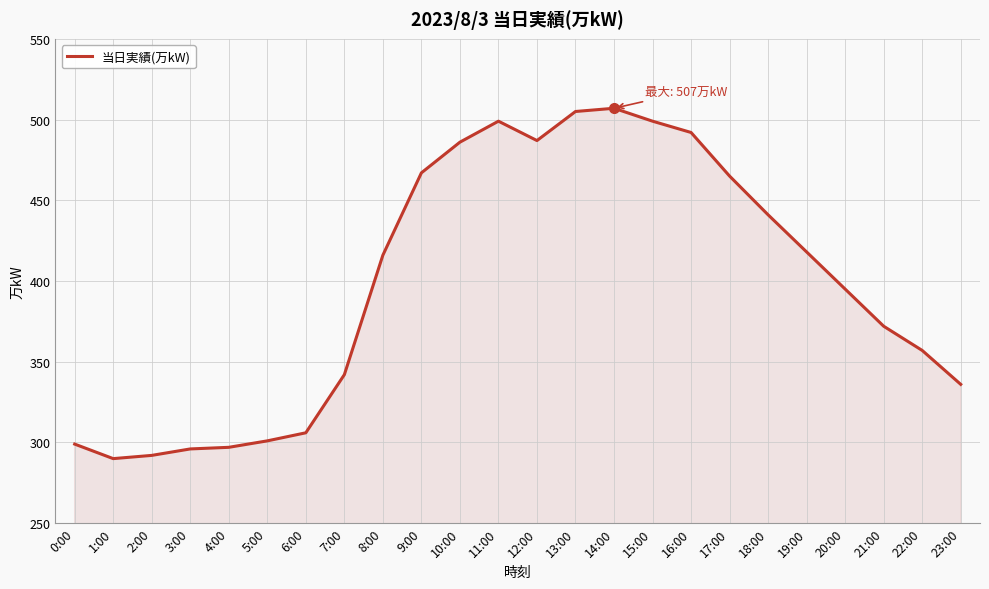

True or false: the data shows 641 at 16:00.

False